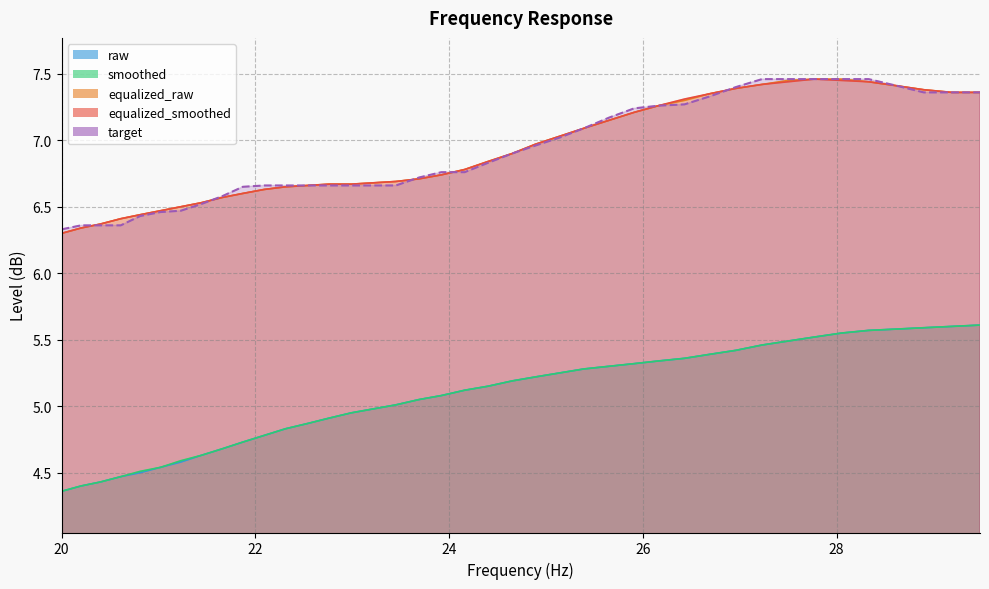

What is the label of the 8th point from the left?

21.44